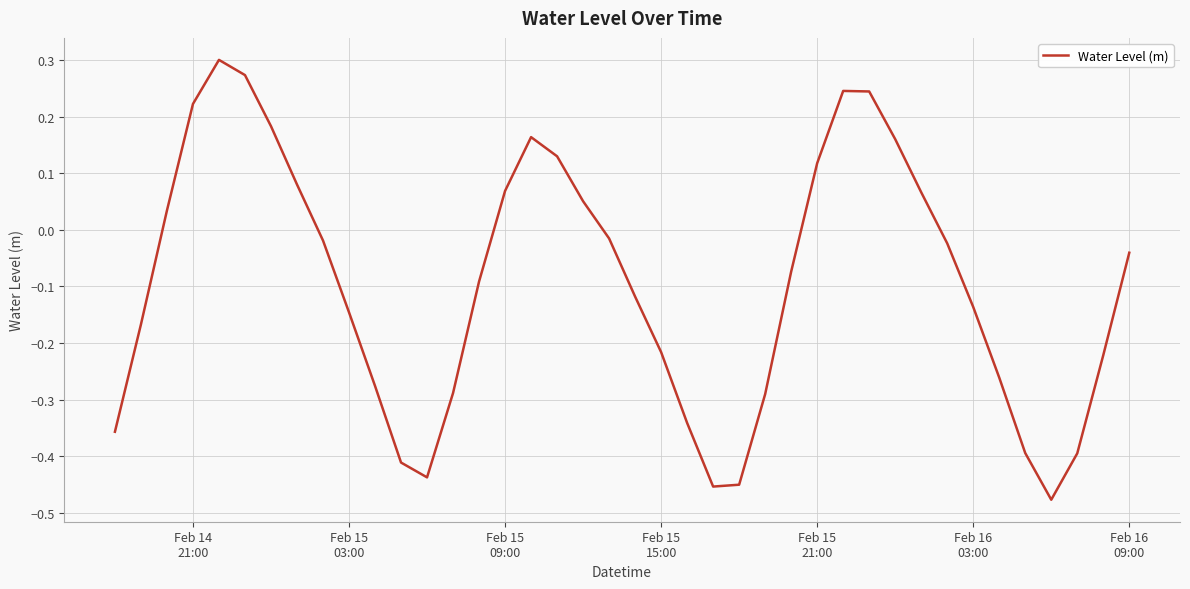

Count the number of data series in this chart.

1